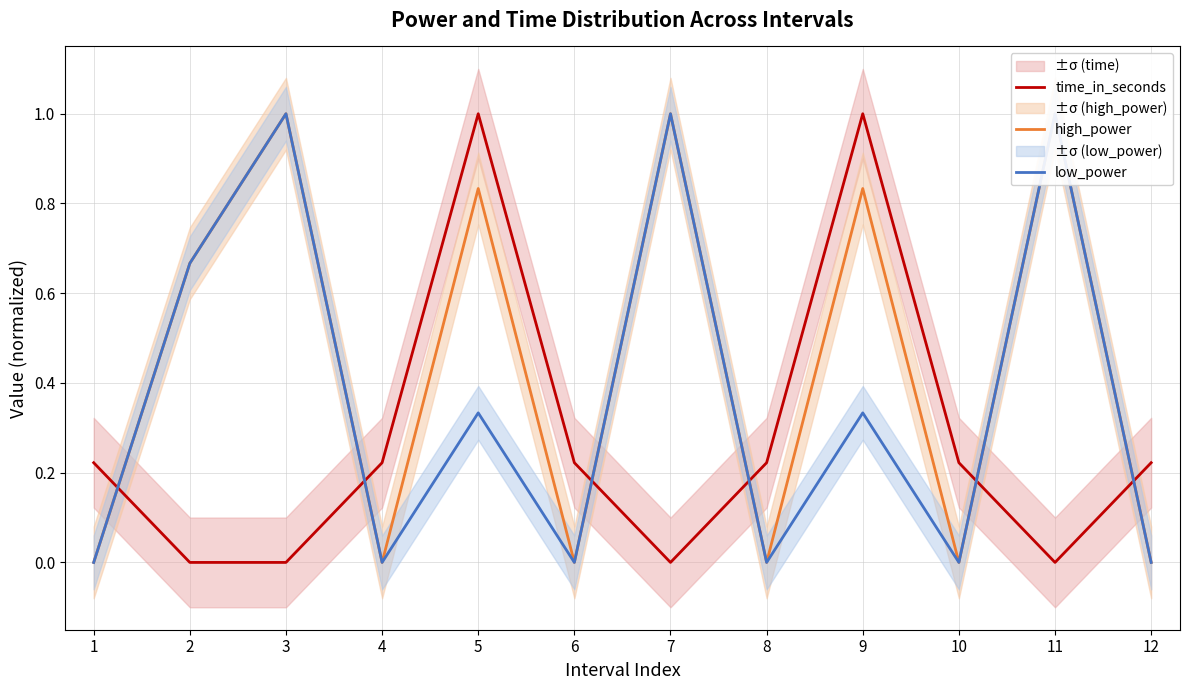

True or false: low_power and time_in_seconds intersect in this chart.

True